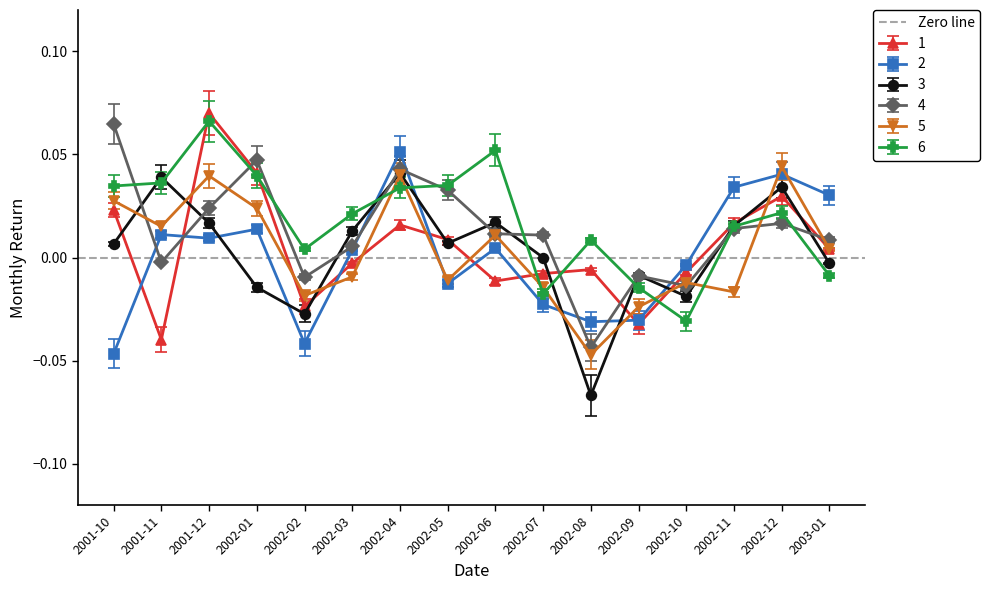

In 2, how many points are lower than both neighbors (excluding endpoints)?

4